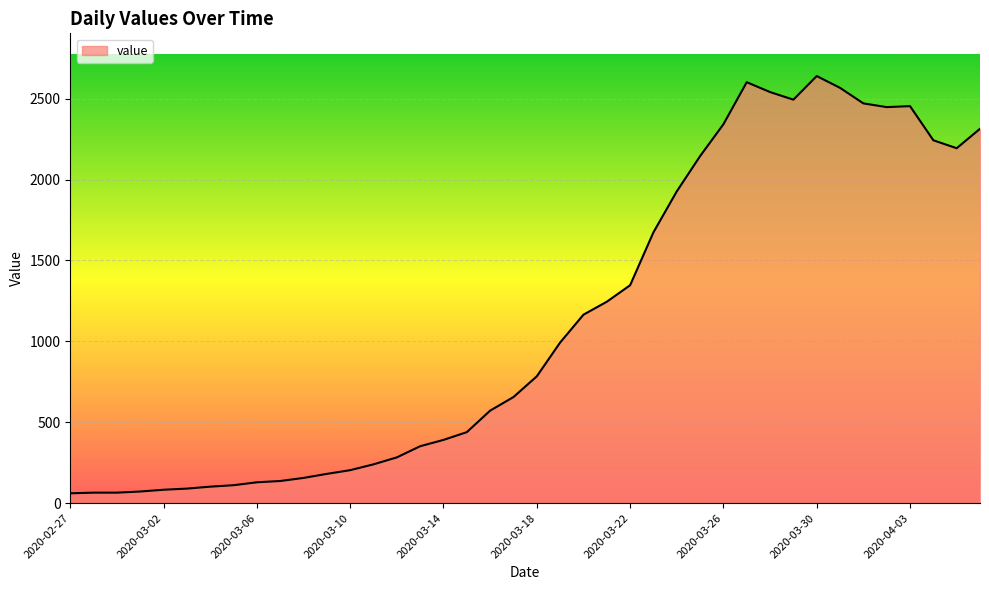

What is the difference between the second highest and second lowest values?

2537